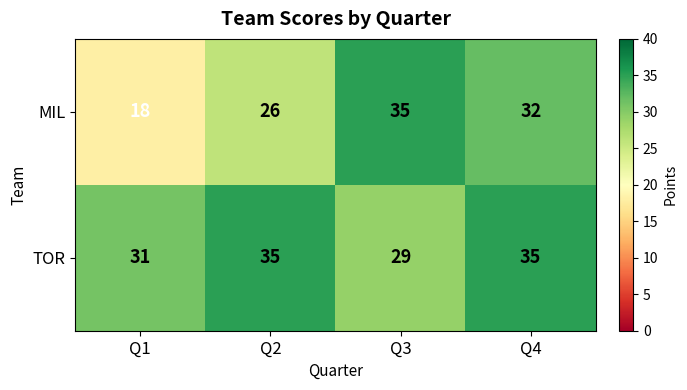

Reading right to left, what are all the values shown in this chart?

MIL: 32	35	26	18
TOR: 35	29	35	31